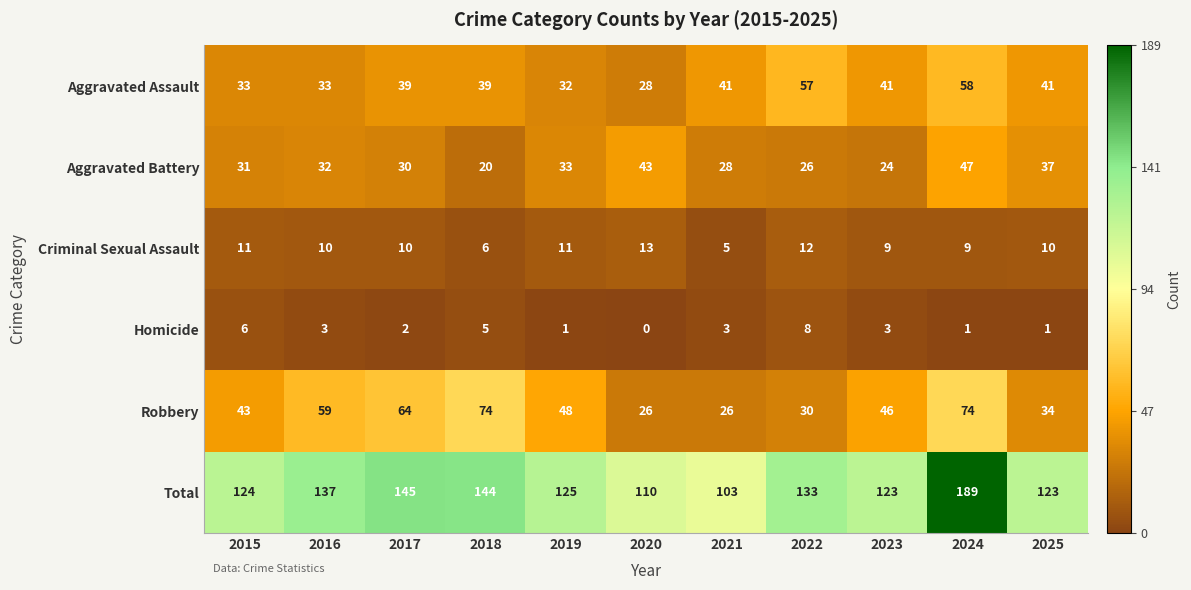

Where does the Total series first go above 125?

2016